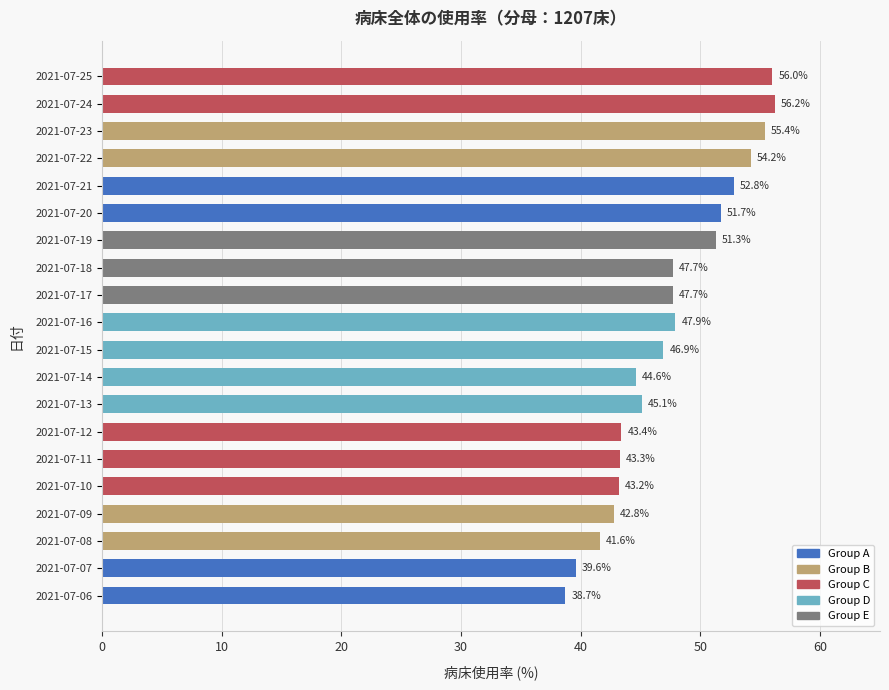

The value at 2021-07-14 is 14.9. True or false?

False